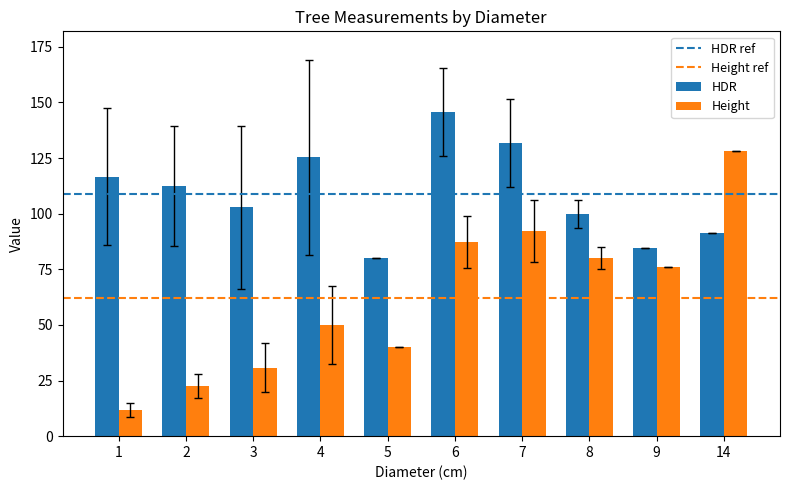

Rank the series by their maximum value, from lowest to highest.

Height, HDR